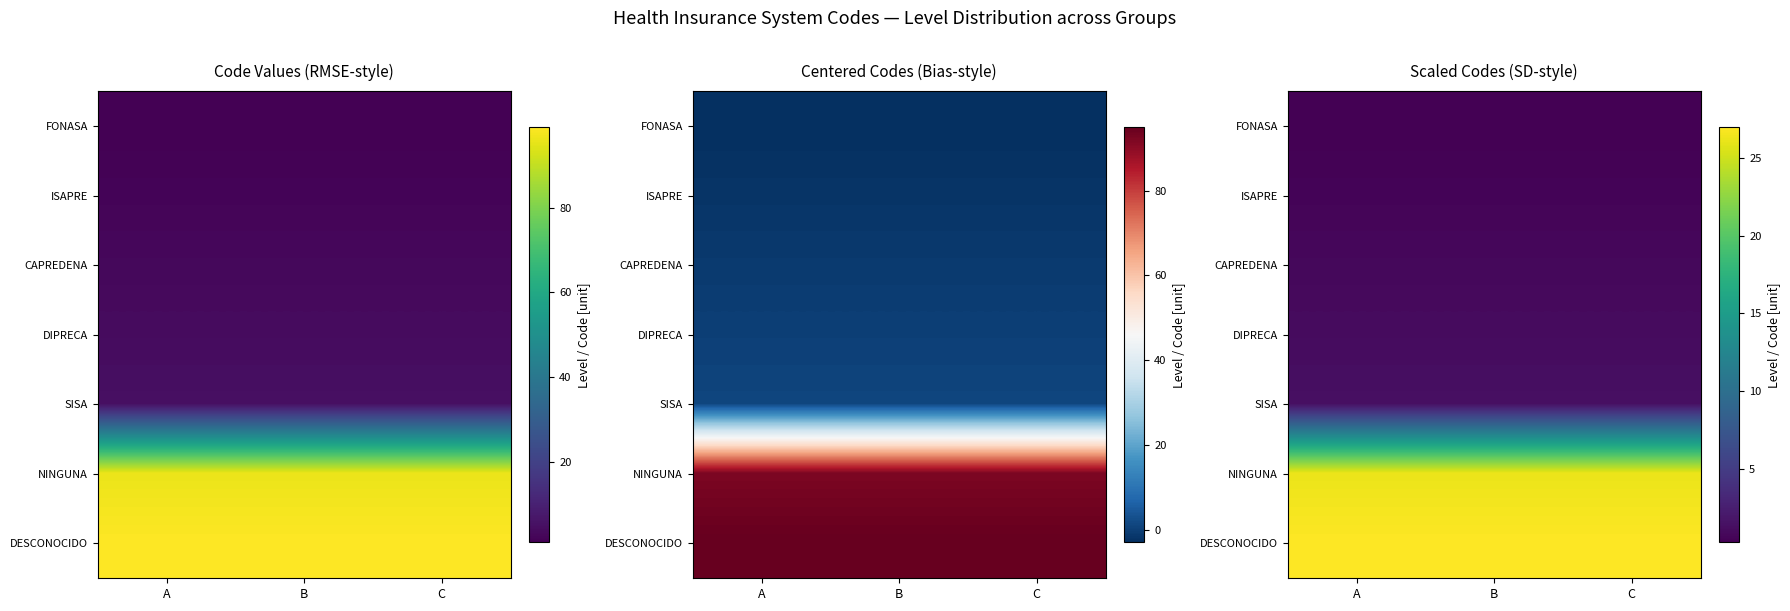

What is the average value of the NINGUNA series?

26.2